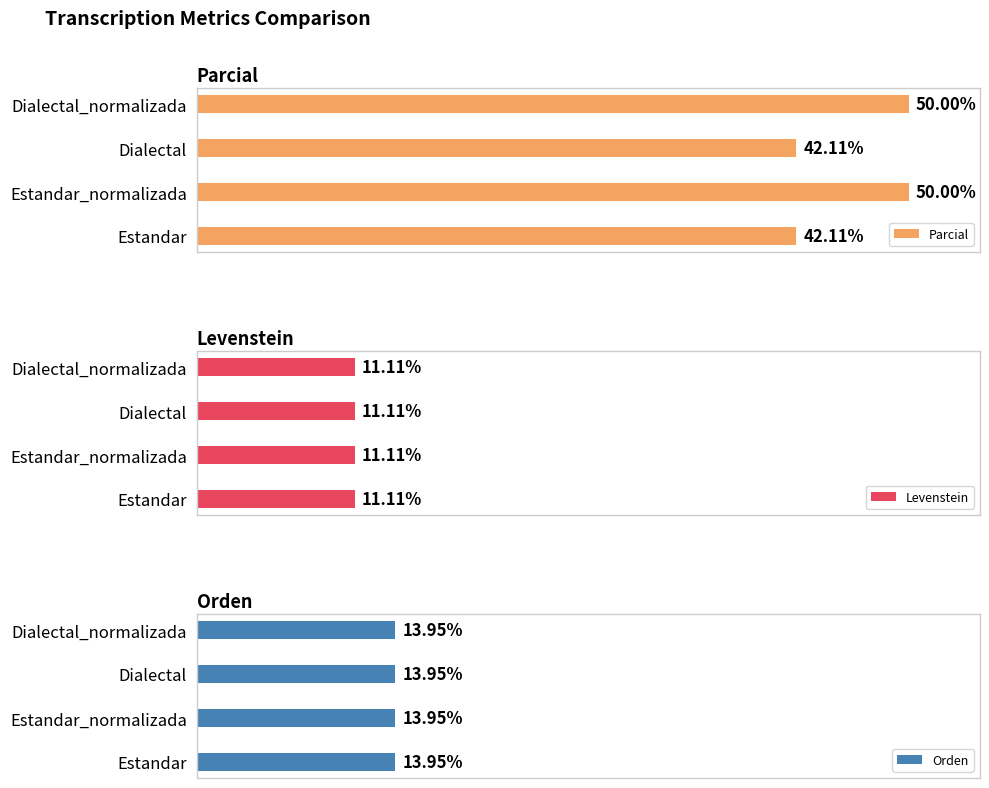

What is the difference between the maximum and minimum values in the Parcial series?

7.9